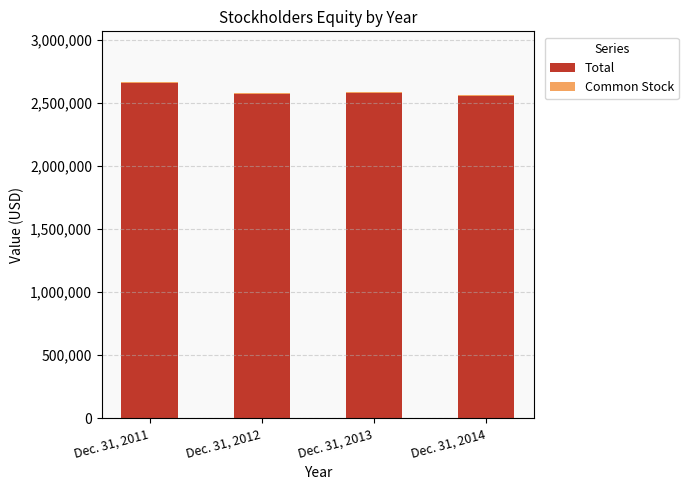

What is the sum of all Total values?

10360734